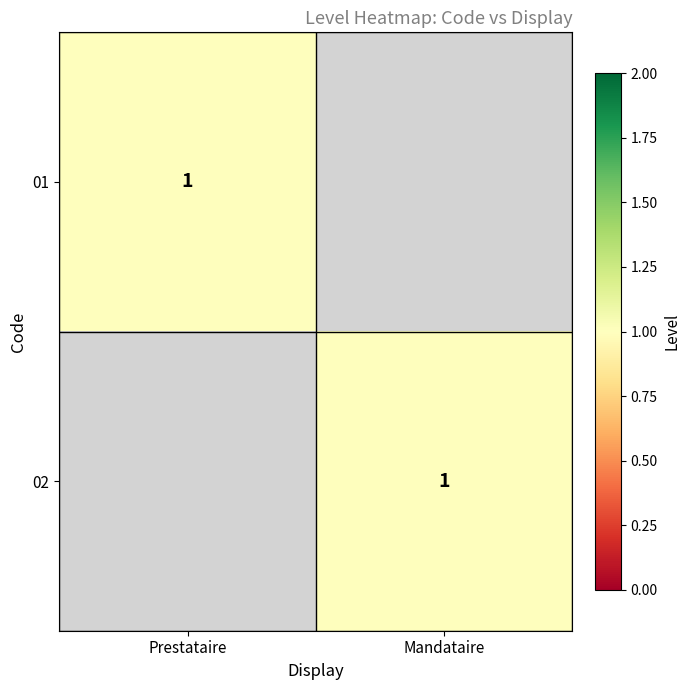

The 02 series shows 1 at Mandataire. True or false?

True